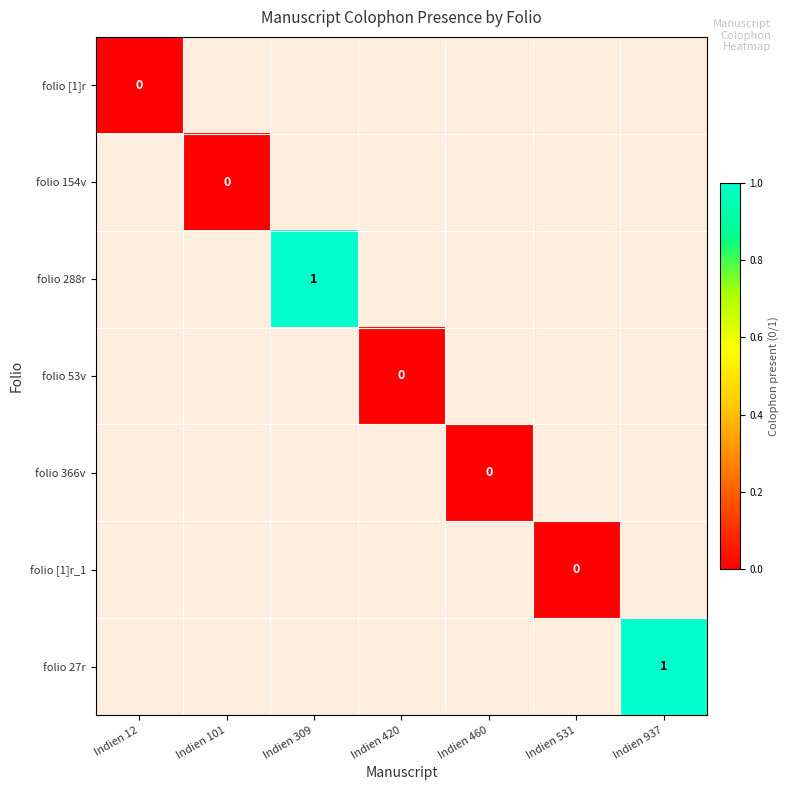

The folio 288r series shows 2 at Indien 309. True or false?

False